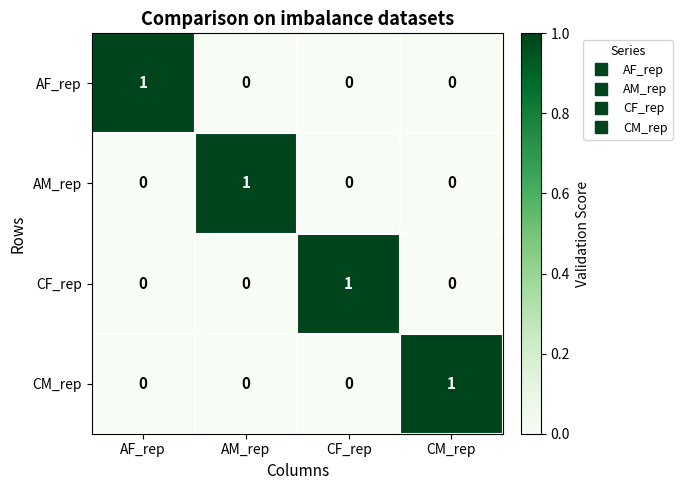

Count the AM_rep values in the range 0 to 1.

4